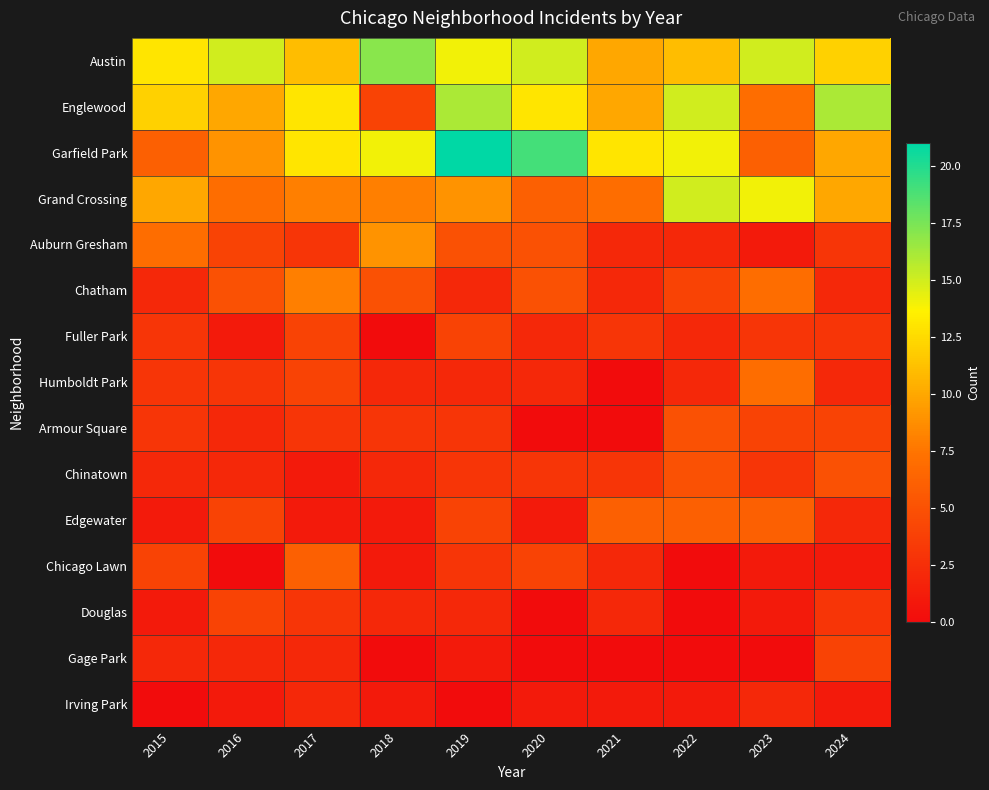

Reading right to left, extract all data points from this chart.

Austin: 2024=12	2023=15	2022=11	2021=10	2020=15	2019=14	2018=17	2017=11	2016=15	2015=13
Englewood: 2024=16	2023=7	2022=15	2021=10	2020=13	2019=16	2018=4	2017=13	2016=10	2015=12
Garfield Park: 2024=10	2023=6	2022=14	2021=13	2020=19	2019=21	2018=14	2017=13	2016=9	2015=6
Grand Crossing: 2024=10	2023=14	2022=15	2021=7	2020=6	2019=9	2018=8	2017=8	2016=7	2015=10
Auburn Gresham: 2024=3	2023=1	2022=2	2021=2	2020=5	2019=5	2018=9	2017=3	2016=4	2015=7
Chatham: 2024=2	2023=7	2022=4	2021=2	2020=5	2019=2	2018=5	2017=8	2016=5	2015=2
Fuller Park: 2024=3	2023=3	2022=2	2021=3	2020=2	2019=4	2018=0	2017=4	2016=1	2015=3
Humboldt Park: 2024=2	2023=7	2022=2	2021=0	2020=2	2019=2	2018=2	2017=4	2016=3	2015=3
Armour Square: 2024=4	2023=4	2022=5	2021=0	2020=0	2019=3	2018=3	2017=3	2016=2	2015=3
Chinatown: 2024=5	2023=3	2022=5	2021=3	2020=3	2019=3	2018=2	2017=1	2016=2	2015=2
Edgewater: 2024=2	2023=6	2022=6	2021=6	2020=1	2019=4	2018=1	2017=1	2016=4	2015=1
Chicago Lawn: 2024=1	2023=1	2022=0	2021=2	2020=4	2019=3	2018=1	2017=6	2016=0	2015=4
Douglas: 2024=3	2023=1	2022=0	2021=2	2020=0	2019=2	2018=2	2017=3	2016=4	2015=1
Gage Park: 2024=4	2023=0	2022=0	2021=0	2020=0	2019=1	2018=0	2017=2	2016=2	2015=2
Irving Park: 2024=1	2023=2	2022=1	2021=1	2020=1	2019=0	2018=1	2017=2	2016=1	2015=0